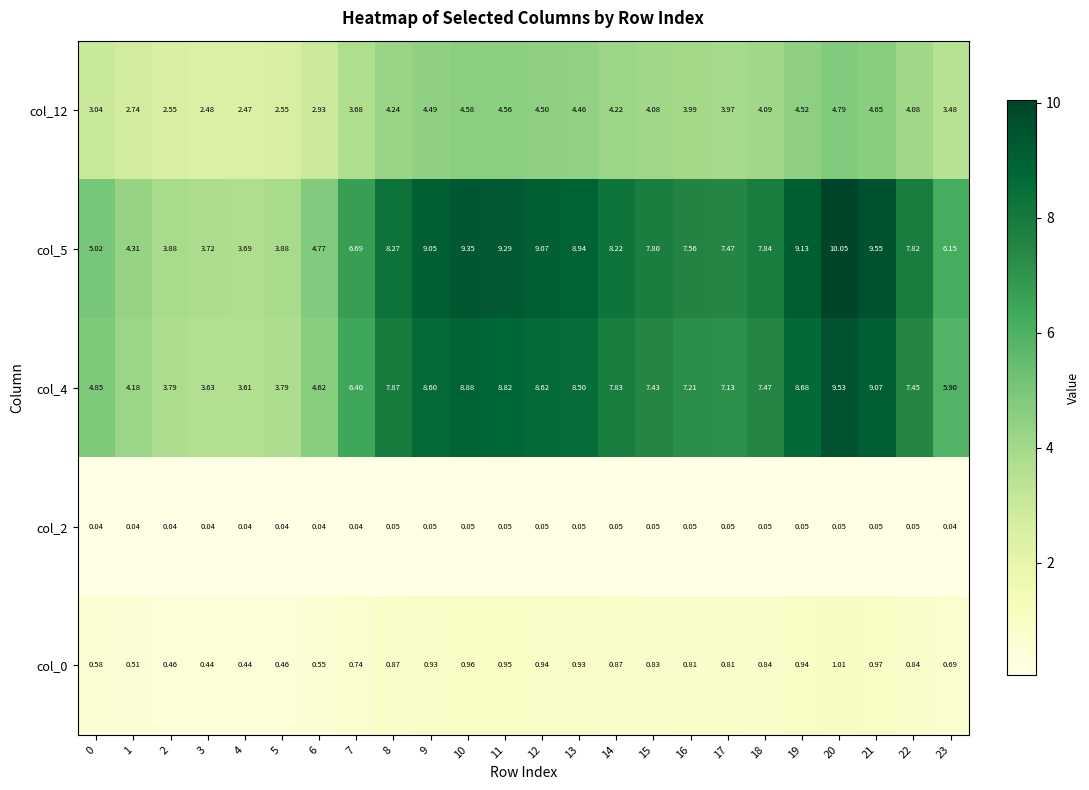

Is the value of col_12 at 18 greater than the value of col_0 at 1?

Yes